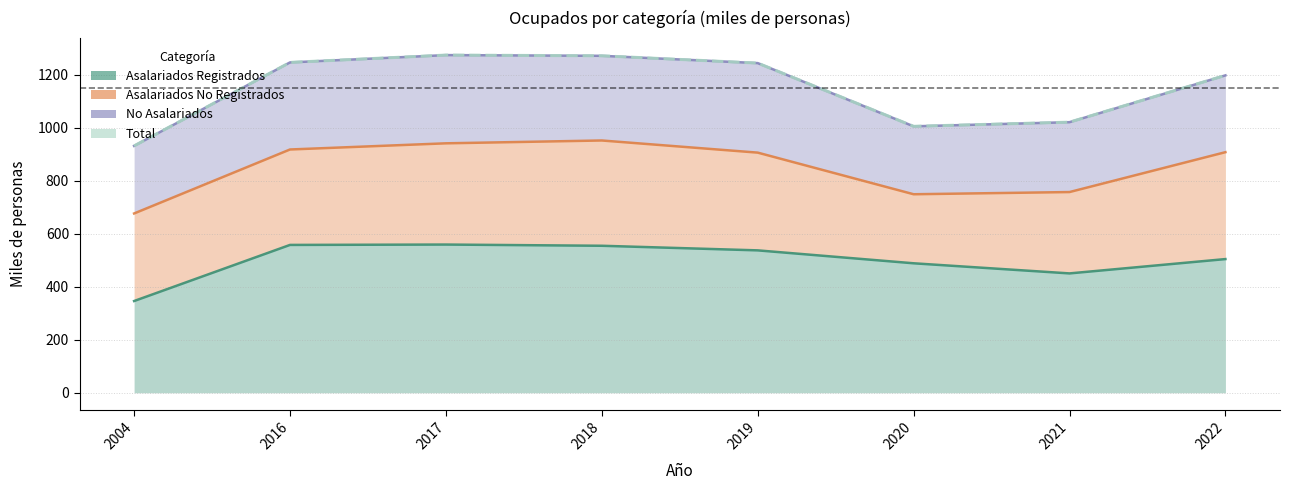

Where does the Asalariados Registrados series first go above 537?

2016